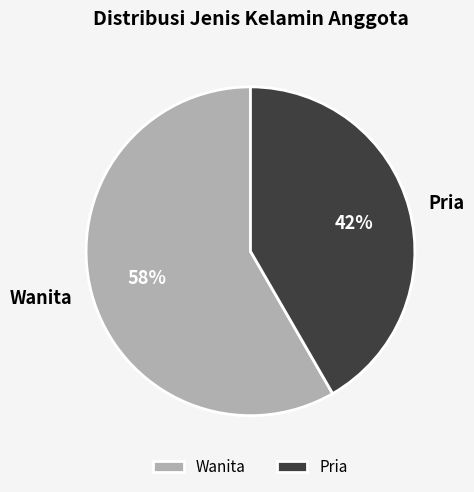

Do Wanita and Pria together represent more than half of the pie?

Yes